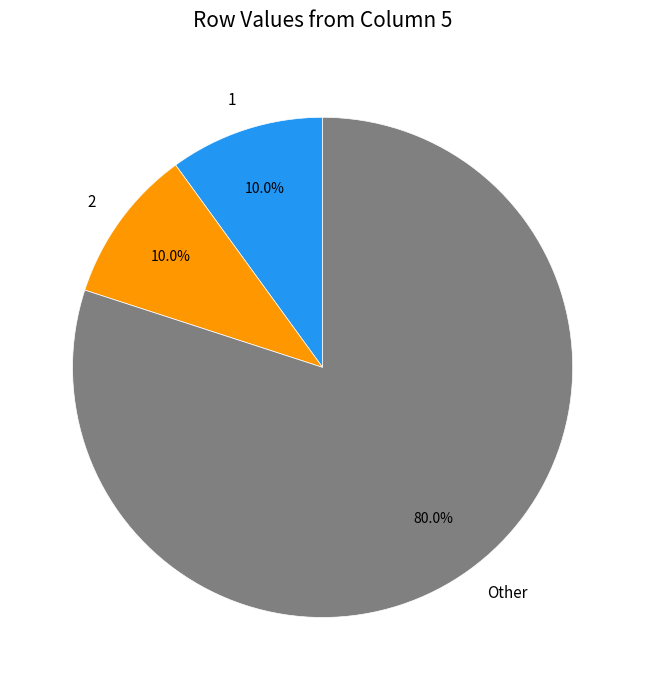

What is the ratio of the value at 2 to the value at 1?

1.0